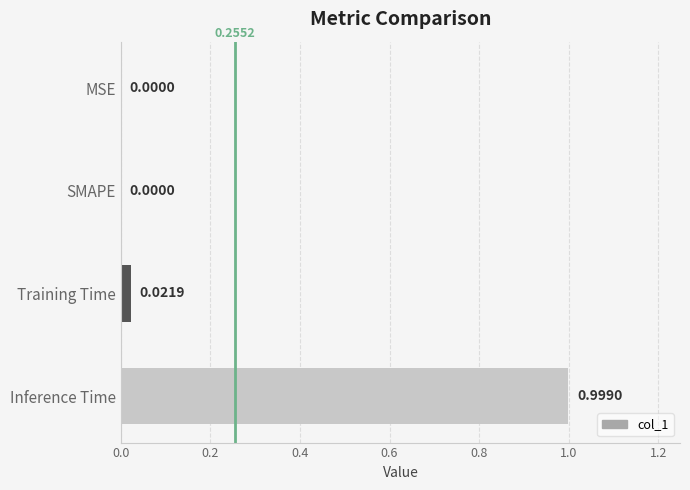

Between Inference Time and Training Time, which is larger?

Inference Time